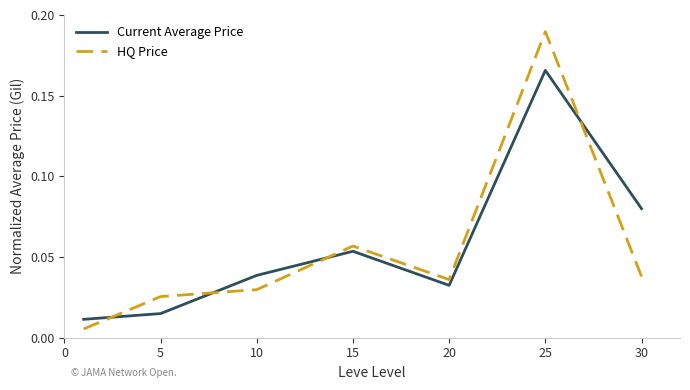

At how many categories does at least one series exceed 0?

7